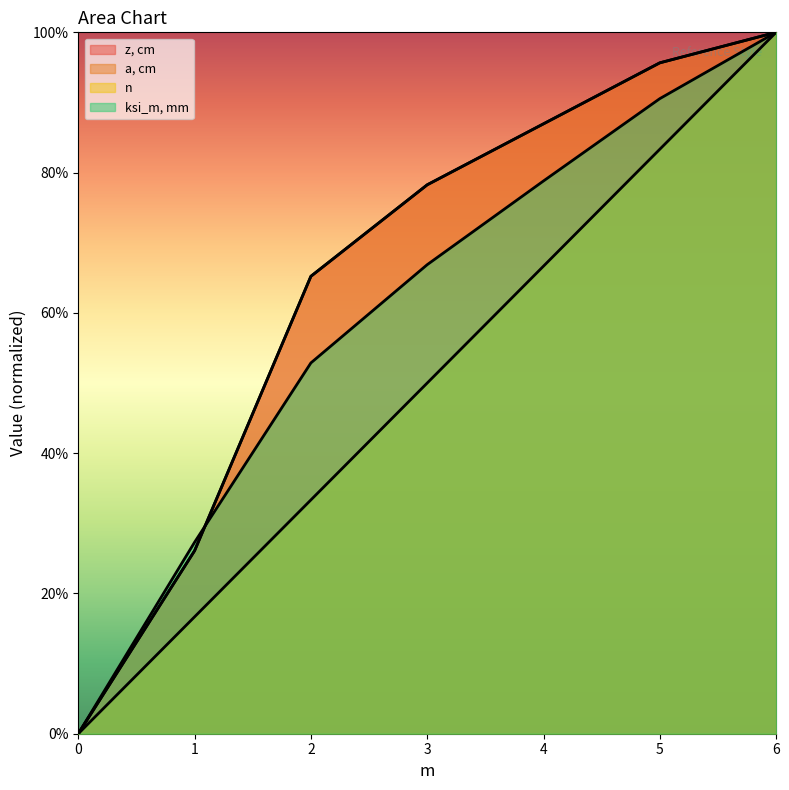

How many data points does each series have?

7